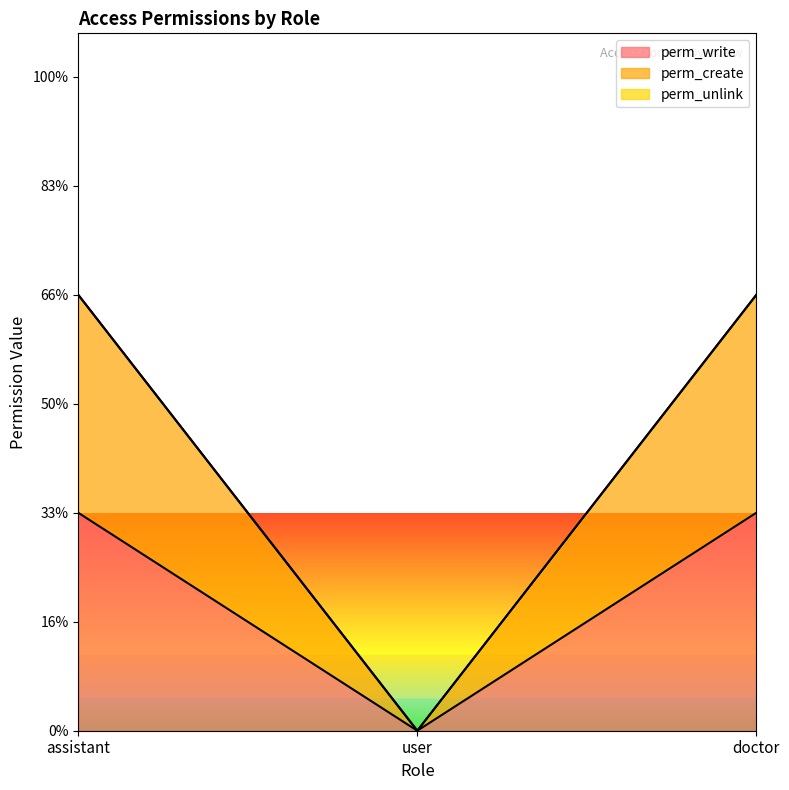

List the labels in order of perm_write value, largest first.

assistant, doctor, user